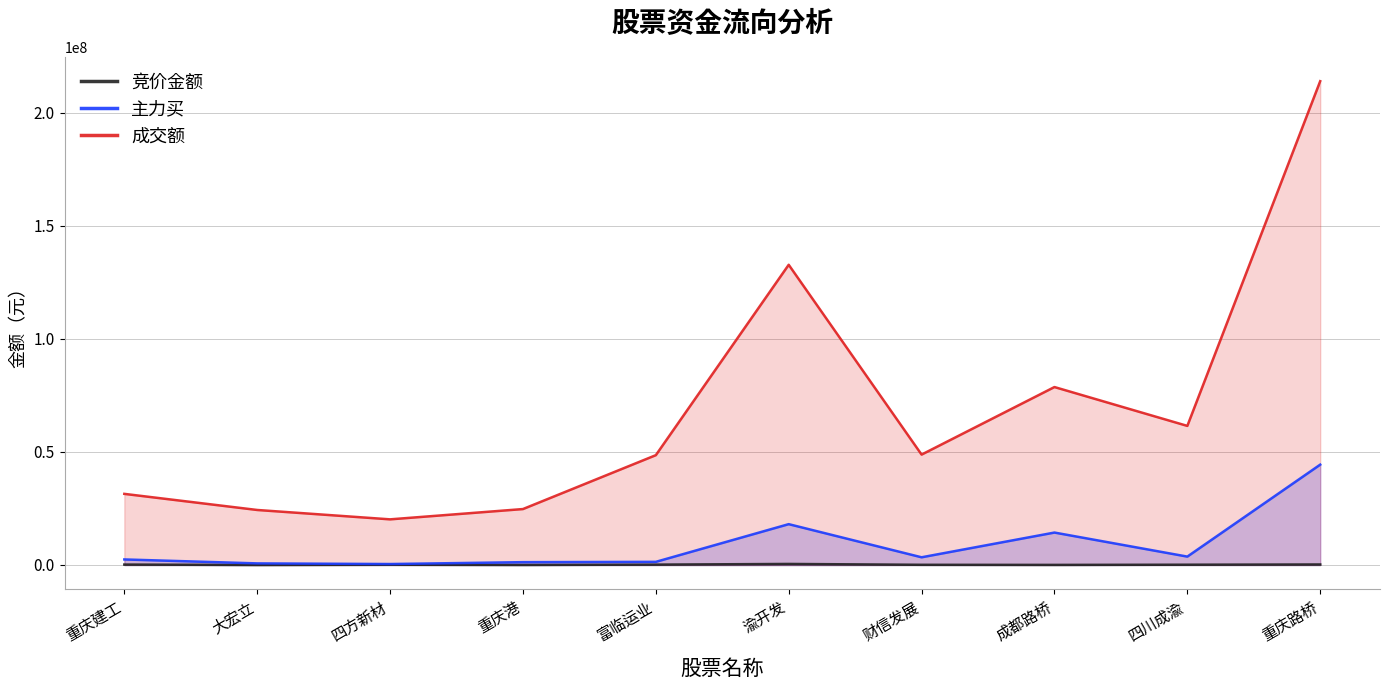

Between 财信发展 and 成都路桥, which series saw the biggest shift?

成交额